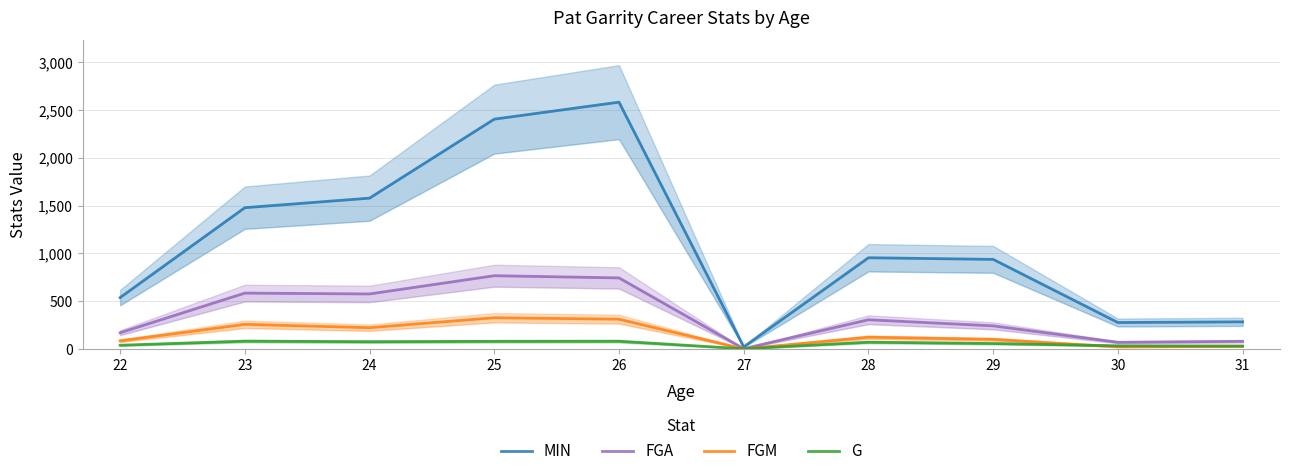

At which category does G reach its first local peak?

23